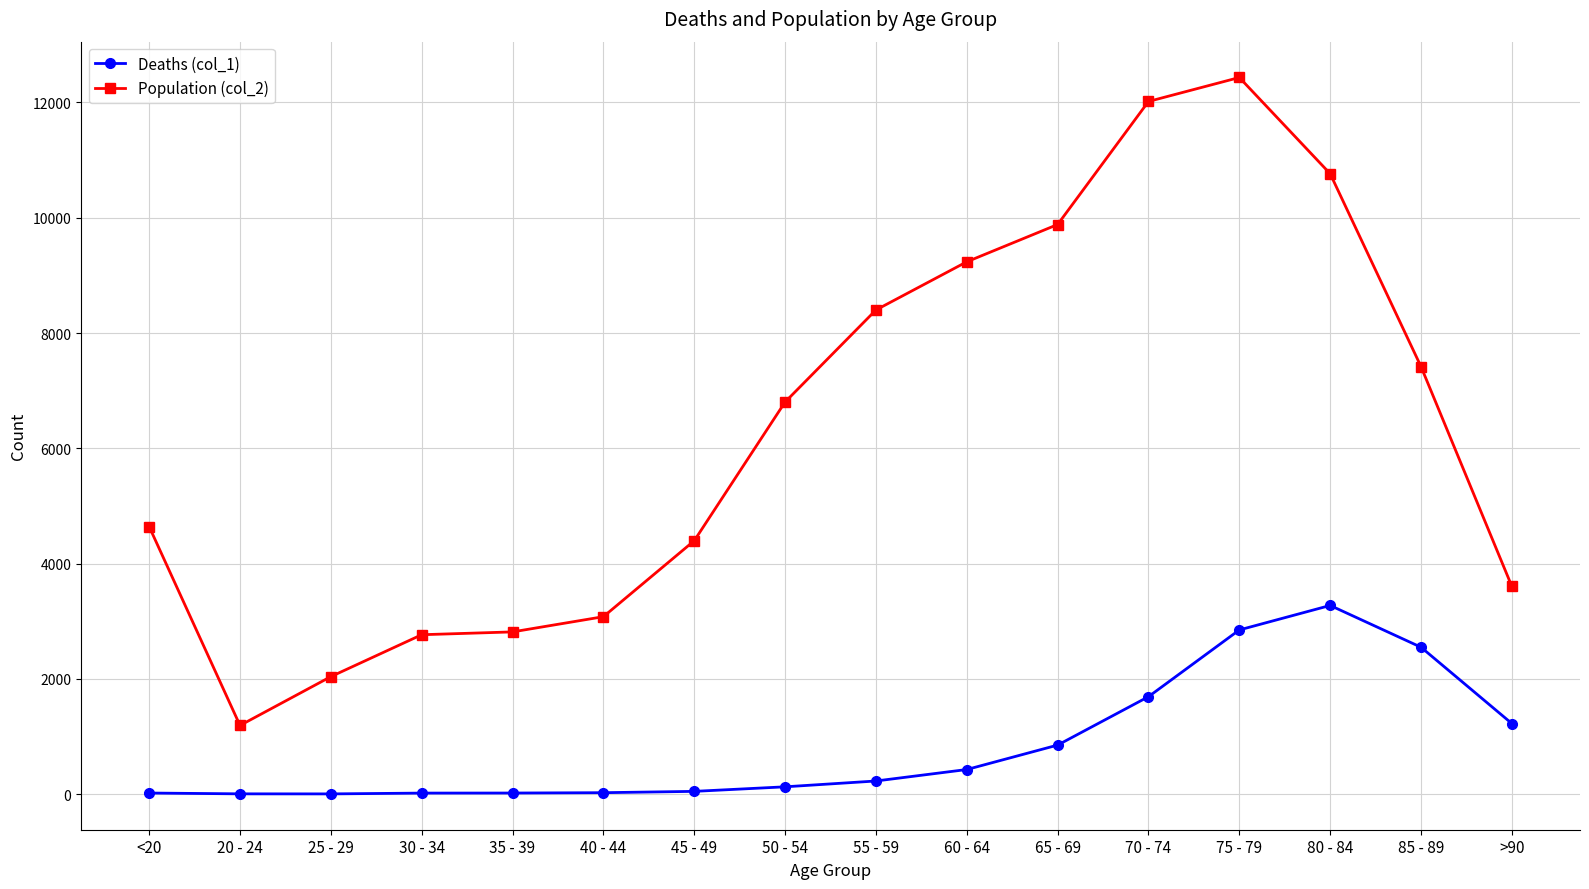

The value of Deaths (col_1) at 70 - 74 is 1026. True or false?

False